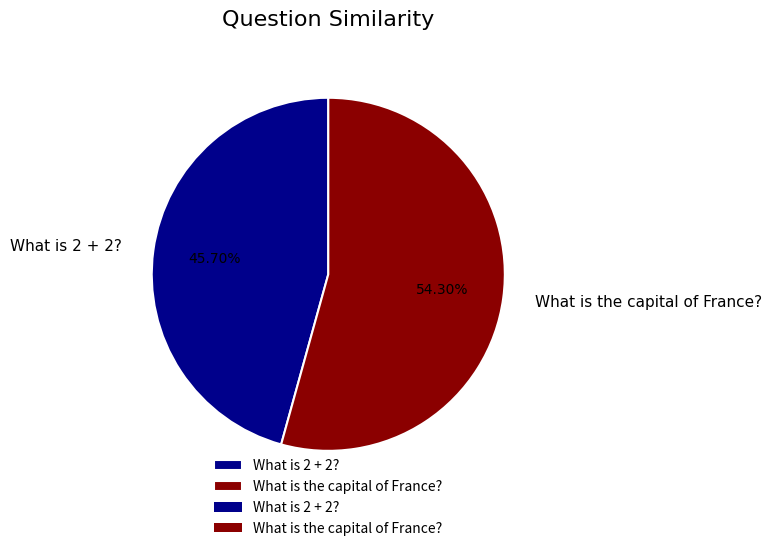

How many segments does this pie chart have?

2